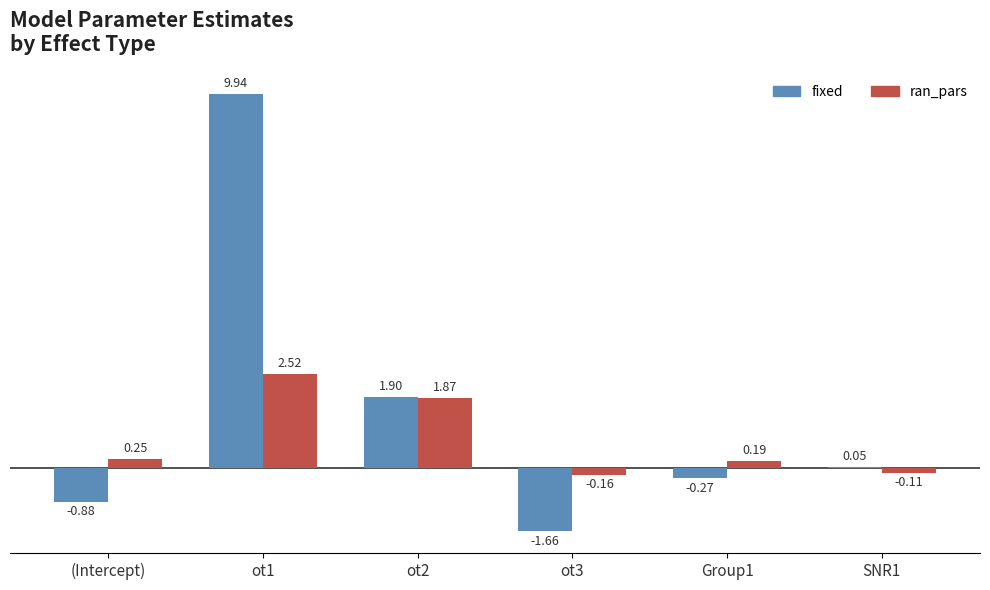

At which category is the sum across all series the highest?

ot1